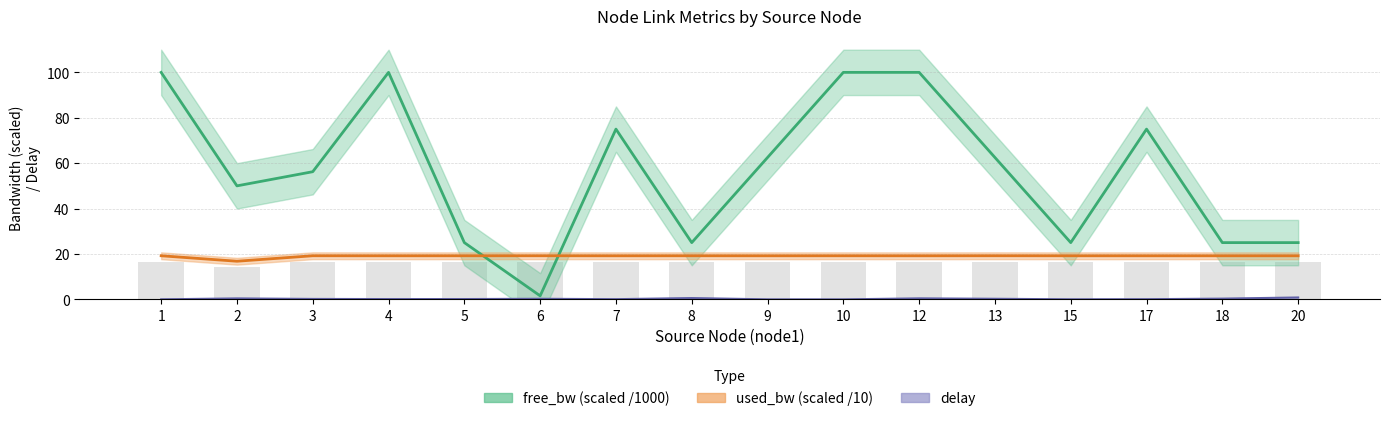

Reading left to right, what are all the values shown in this chart?

free_bw_mean: 1=100.0	2=50.0	3=56.2	4=100.0	5=25.0	6=1.5	7=75.0	8=25.0	9=62.5	10=100.0	12=100.0	13=62.5	15=25.0	17=75.0	18=25.0	20=25.0
used_bw_mean: 1=19.2	2=16.8	3=19.2	4=19.2	5=19.2	6=19.2	7=19.2	8=19.2	9=19.2	10=19.2	12=19.2	13=19.2	15=19.2	17=19.2	18=19.2	20=19.2
delay_mean: 1=0.0	2=0.4	3=0.2	4=0.1	5=0.1	6=0.3	7=0.1	8=0.6	9=0.0	10=0.0	12=0.4	13=0.3	15=0.0	17=0.1	18=0.3	20=0.8